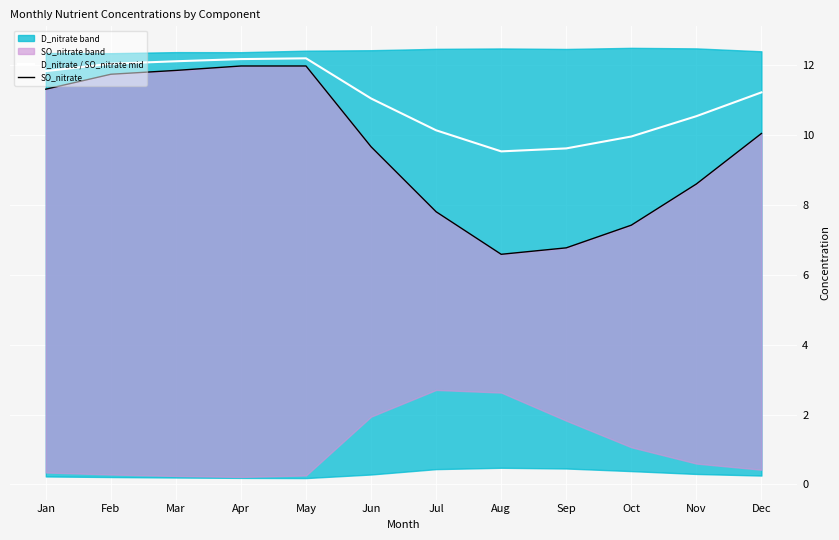

True or false: SO_nitrate and D_nitrate / SO_nitrate mid intersect in this chart.

False